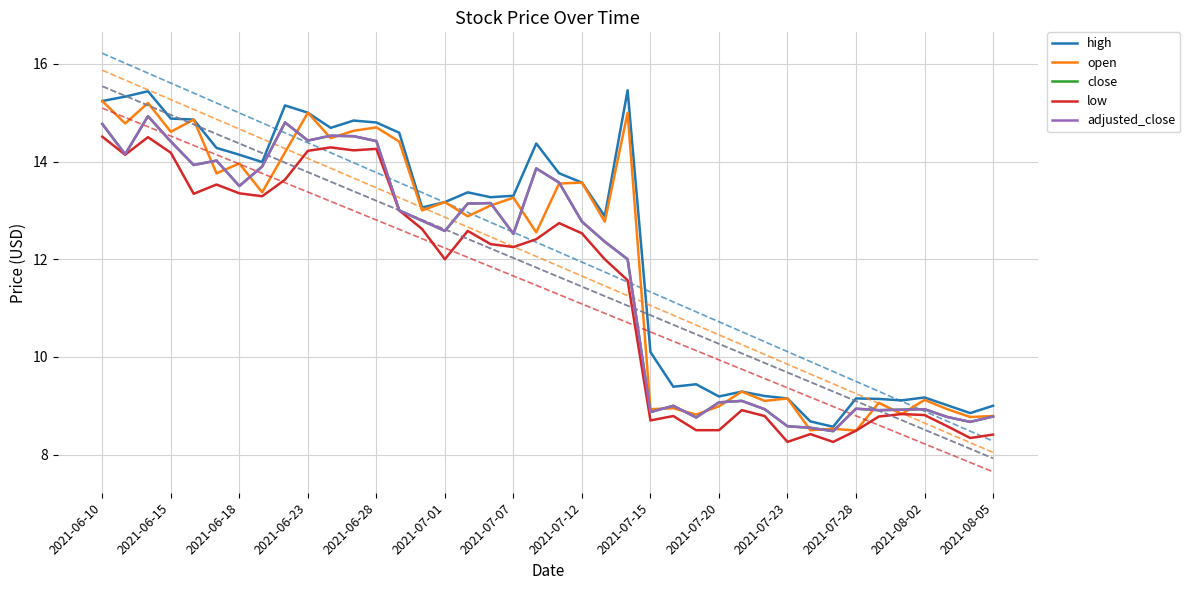

What is the total value across all series at 2021-06-28?

70.9